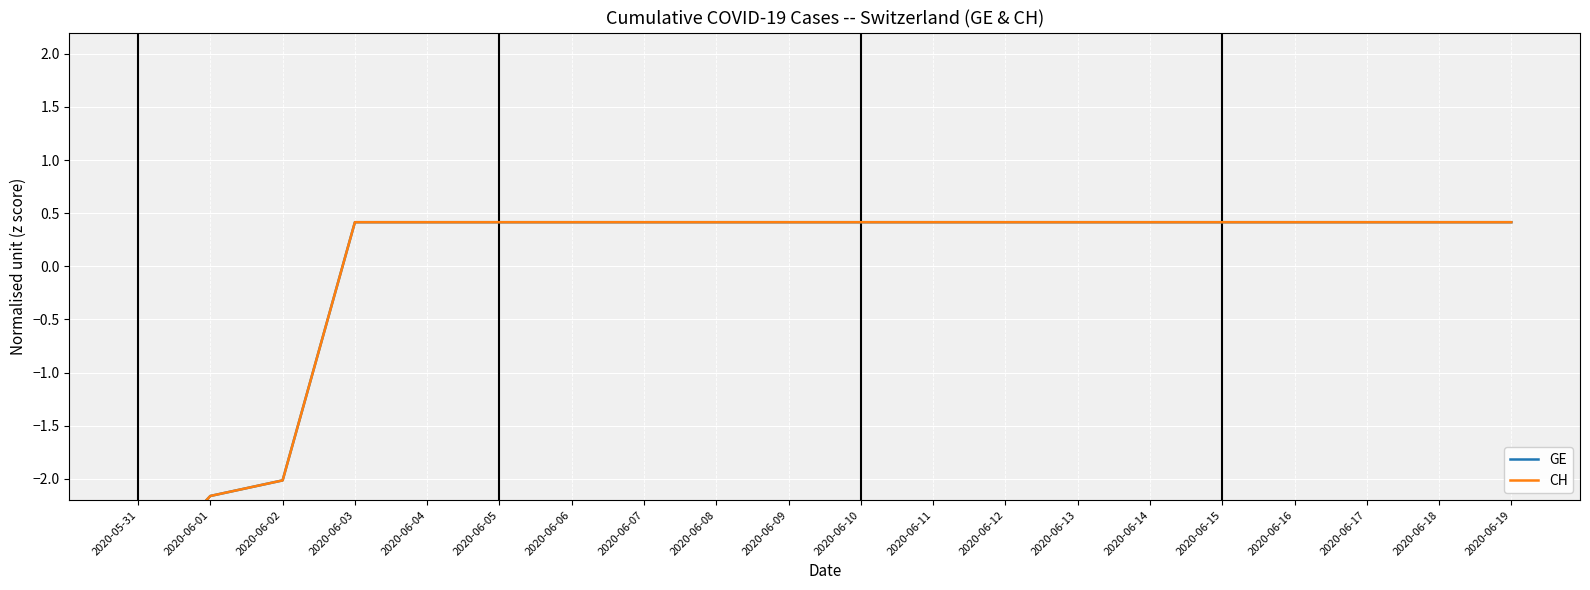

True or false: GE and CH intersect in this chart.

False